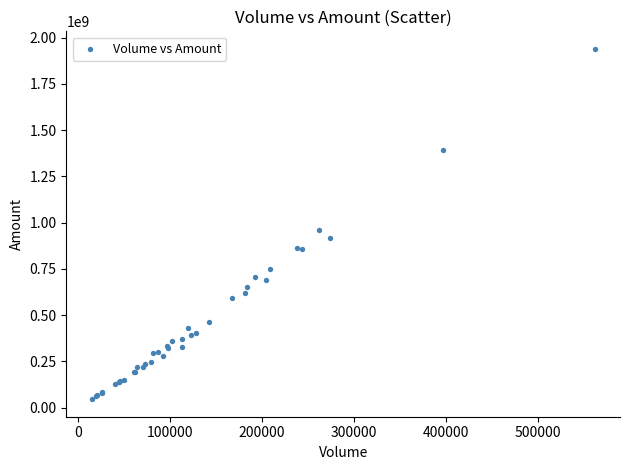

What Y value in the scatter plot is closest to 991896767?

959854595